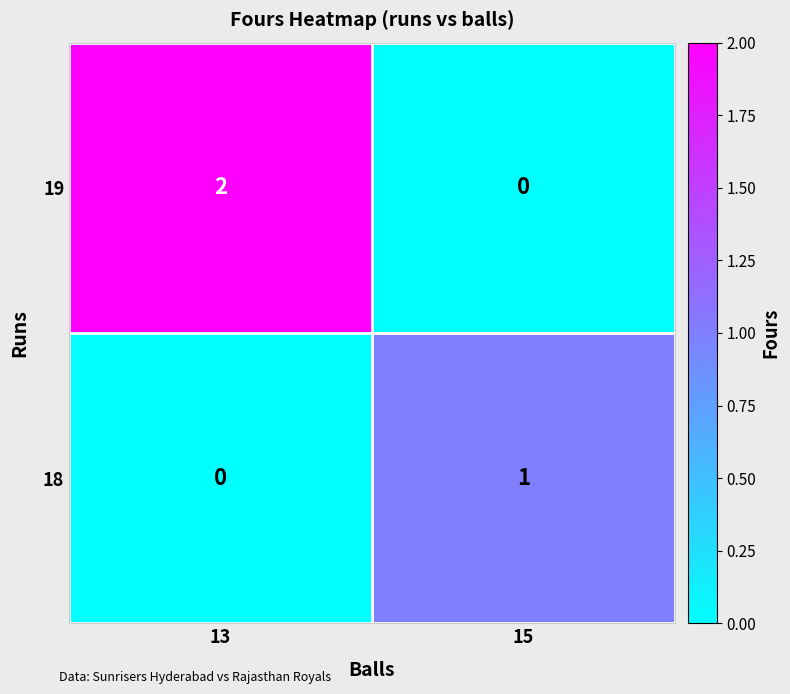

Is the value of 18 at 15 greater than the value of 19 at 13?

No